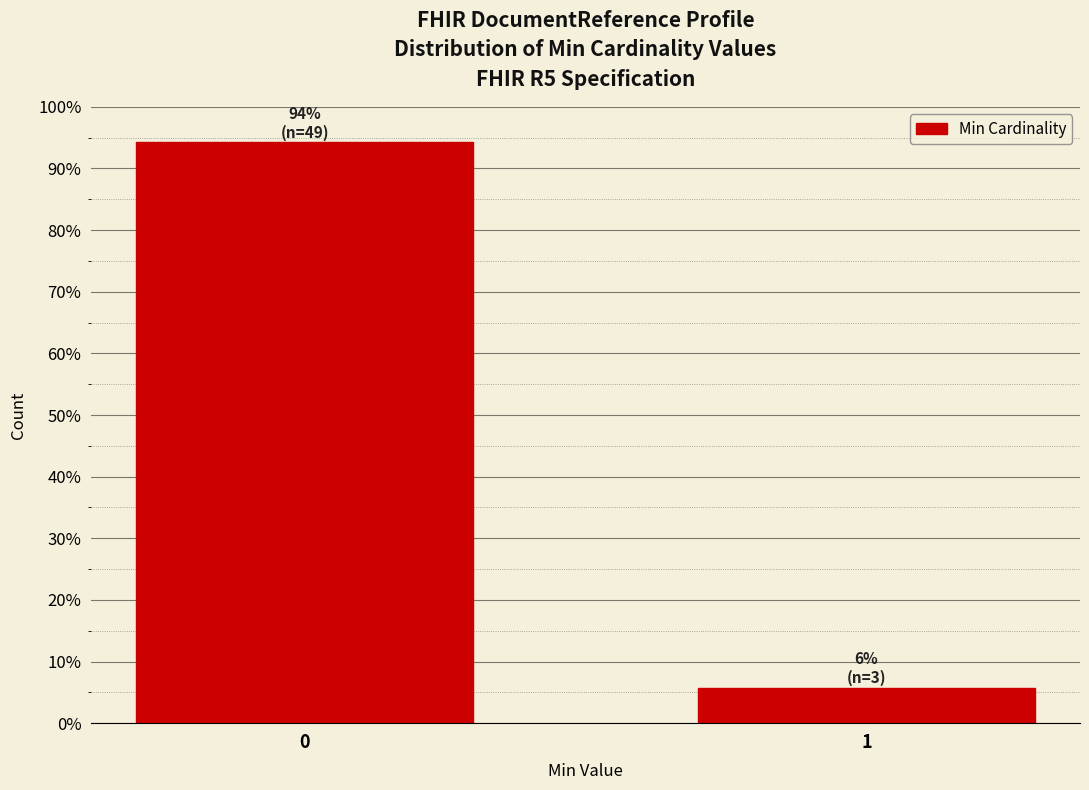

Reading left to right, transcribe all the data shown in this chart.

94.2	5.8